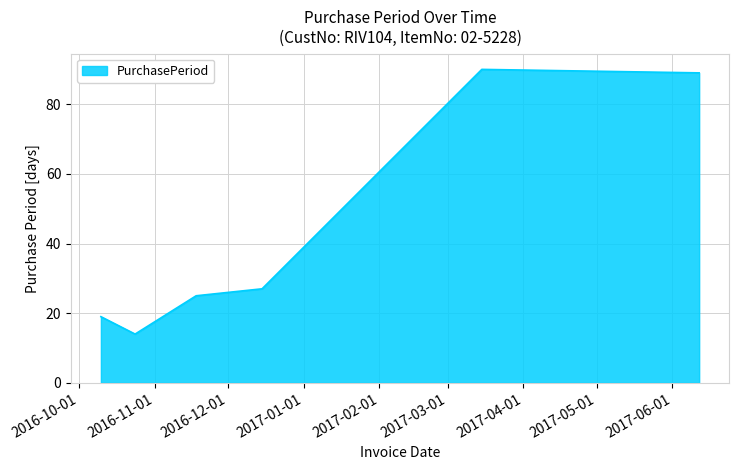

What is the difference between the second highest and minimum values?

75